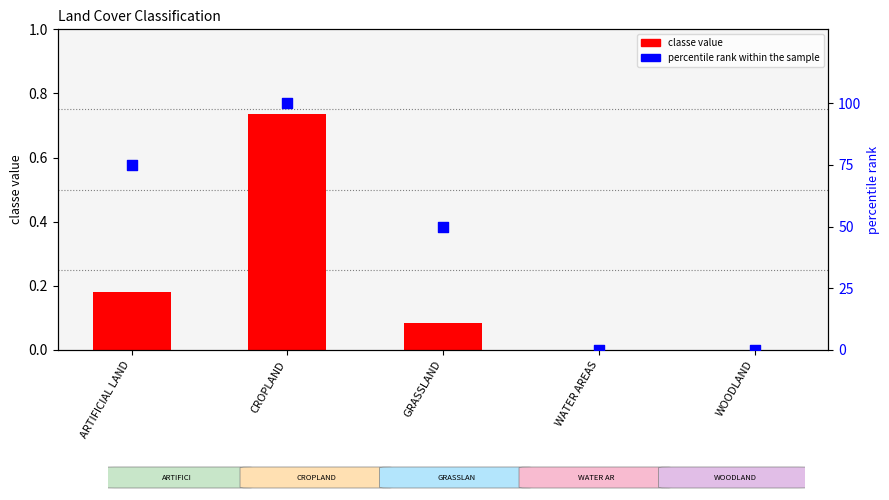

At how many categories does at least one series exceed 3?

3